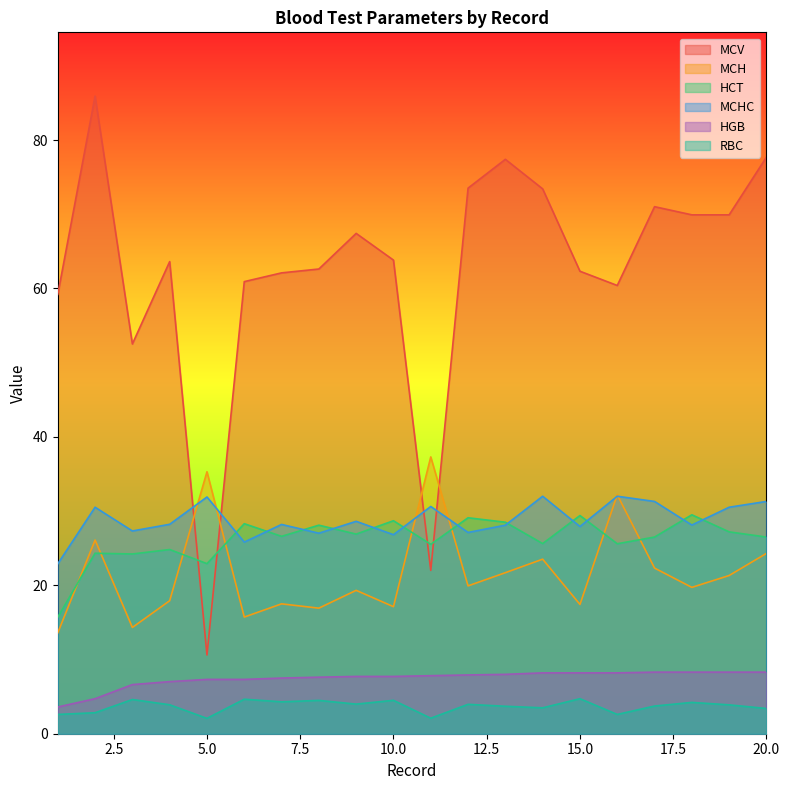

True or false: HGB and HCT cross at least once.

False